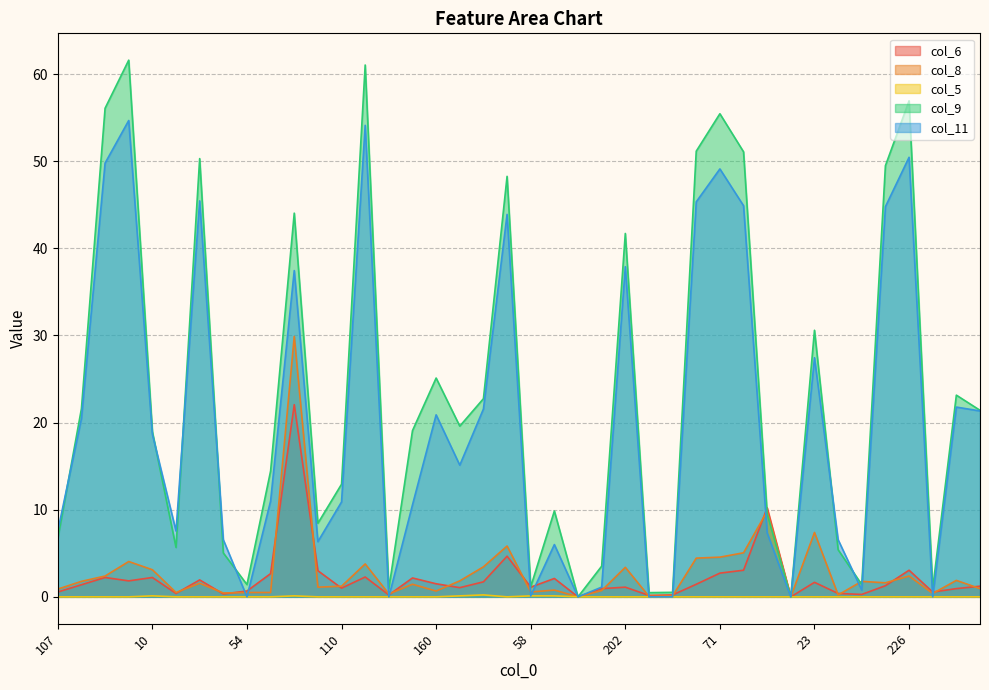

Reading left to right, what are all the values shown in this chart?

col_6: 0.6	1.4	2.2	1.8	2.2	0.4	1.9	0.3	0.7	2.7	22.1	3.0	1.0	2.3	0.2	2.2	1.5	1.1	1.7	4.7	1.1	2.1	0.0	0.9	1.1	0.2	0.2	1.4	2.7	3.1	10.2	0.0	1.7	0.4	0.3	1.3	3.1	0.6	0.9	1.2
col_8: 0.9	1.8	2.4	4.1	3.1	0.5	1.6	0.4	0.5	0.5	29.9	1.1	1.2	3.8	0.3	1.4	0.7	1.8	3.4	5.8	0.6	0.8	0.0	0.7	3.4	0.1	0.1	4.4	4.6	5.1	9.8	0.0	7.4	0.2	1.8	1.6	2.4	0.4	1.9	0.9
col_5: 0.0	0.0	0.0	0.0	0.1	0.0	0.0	0.0	0.0	0.0	0.1	0.0	0.0	0.0	0.0	0.0	0.0	0.1	0.2	0.0	0.1	0.1	0.0	0.0	0.0	0.0	0.0	0.0	0.0	0.0	0.0	0.0	0.0	0.0	0.0	0.0	0.0	0.0	0.0	0.0
col_9: 6.7	21.6	56.1	61.6	19.0	5.7	50.3	5.0	1.4	14.4	44.0	8.4	12.9	61.0	0.9	19.1	25.1	19.6	22.7	48.3	1.1	9.9	0.0	3.5	41.7	0.5	0.5	51.1	55.4	51.1	9.5	0.0	30.6	5.4	1.4	49.5	56.9	1.0	23.1	21.4
col_11: 7.6	20.4	49.8	54.7	18.7	7.6	45.4	6.6	0.0	11.0	37.4	6.3	10.9	54.1	0.0	10.6	20.9	15.1	21.6	43.9	0.1	6.0	0.0	1.1	37.9	0.0	0.0	45.3	49.1	44.9	7.3	0.0	27.4	6.6	0.8	44.8	50.4	0.0	21.8	21.3